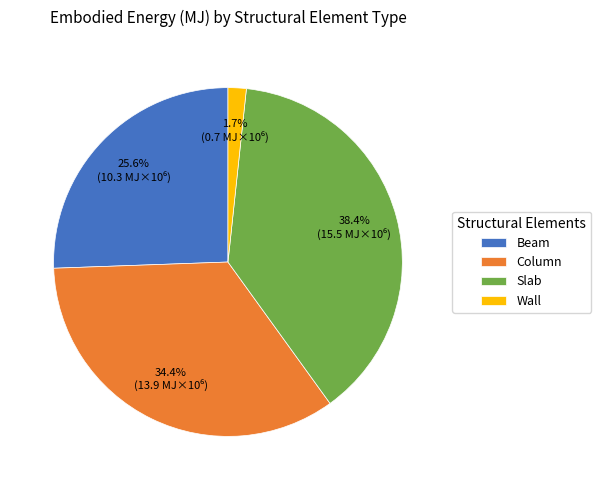

Which slice is the largest?

Slab